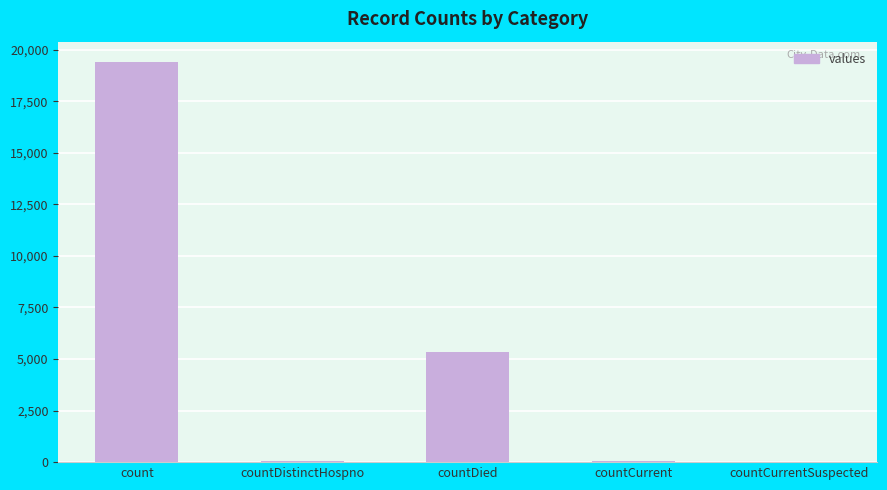

What is the maximum value shown in the chart?

19420